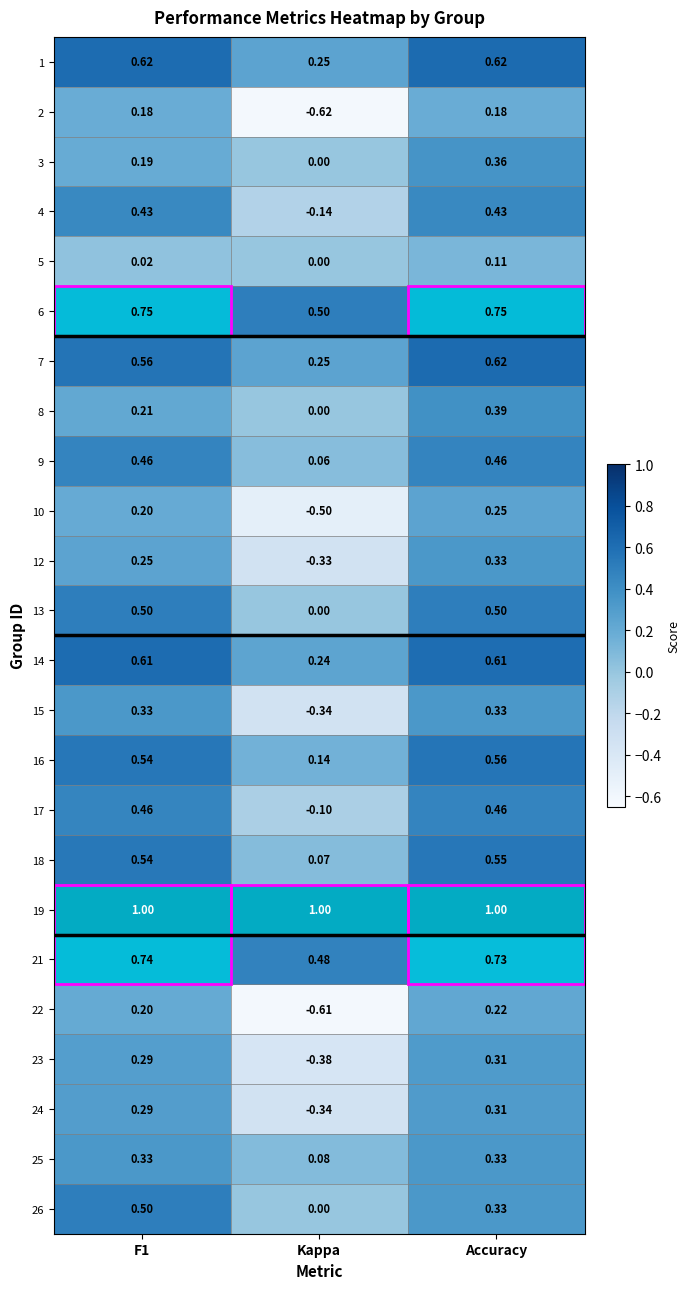

At which label does 13 reach its minimum?

Kappa